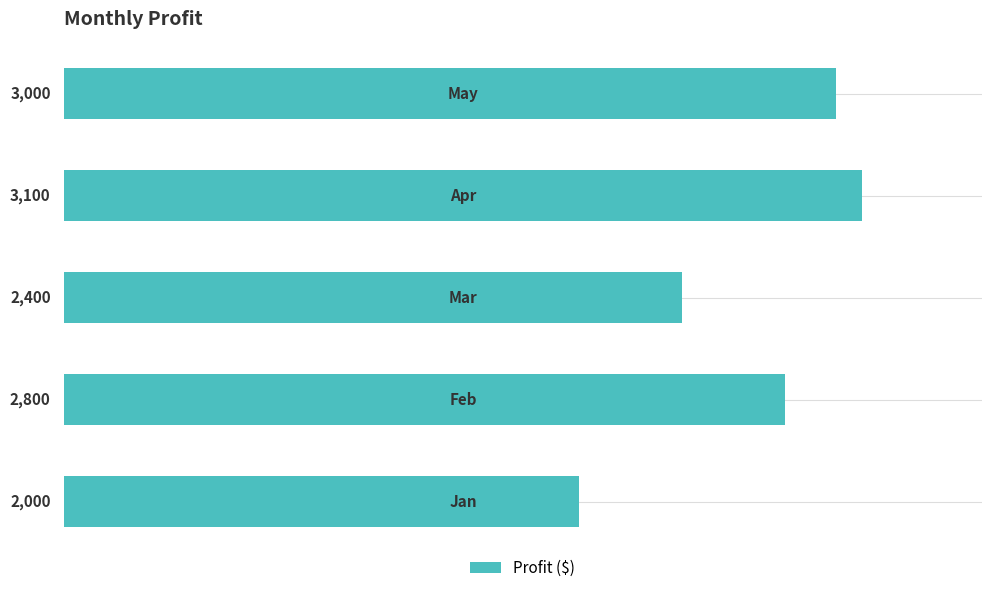

What is the average value?

2660